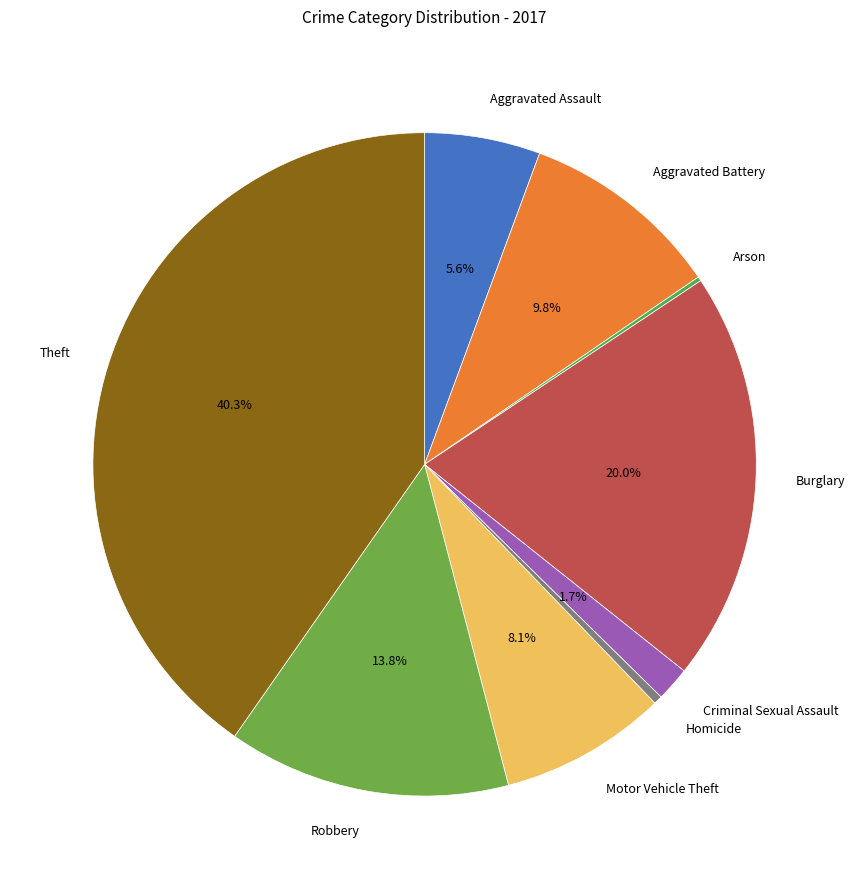

Which category has the biggest portion of the pie?

Theft